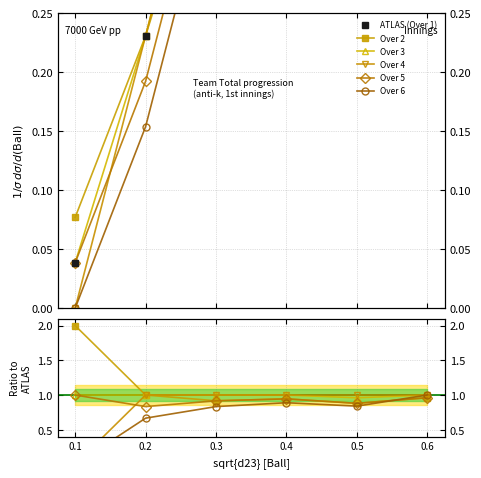

Rank the categories by Over 6 value from lowest to highest.

0.1, 0.2, 0.3, 0.5, 0.4, 0.6